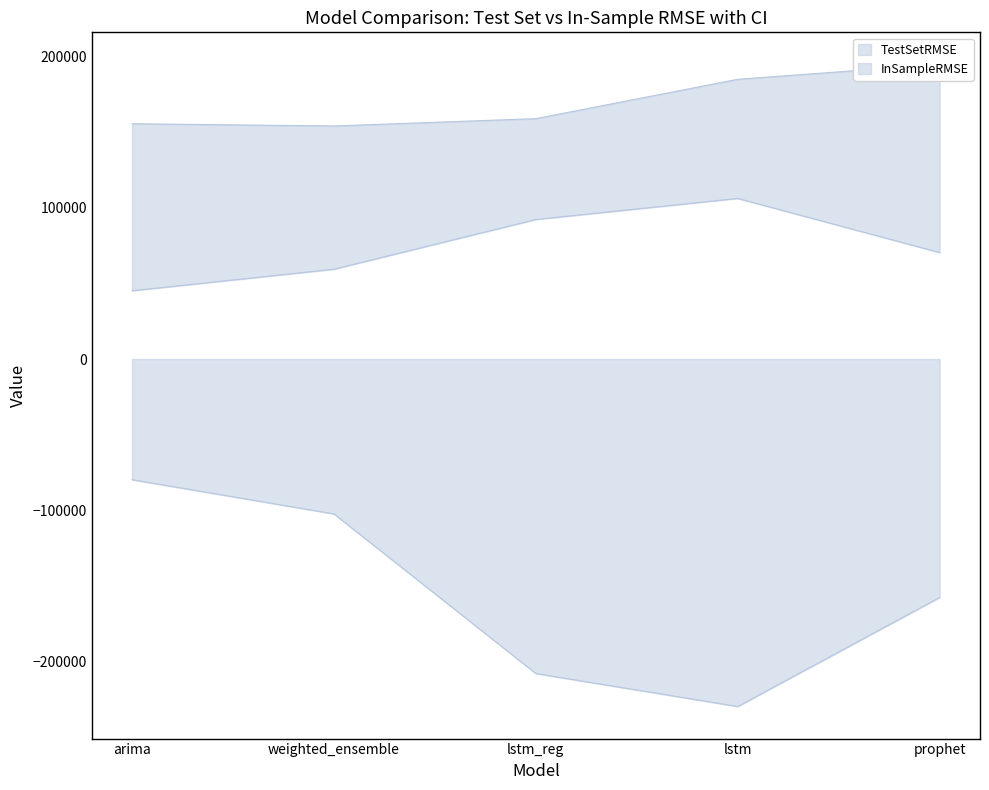

True or false: InSampleRMSE and TestSetRMSE cross at least once.

False